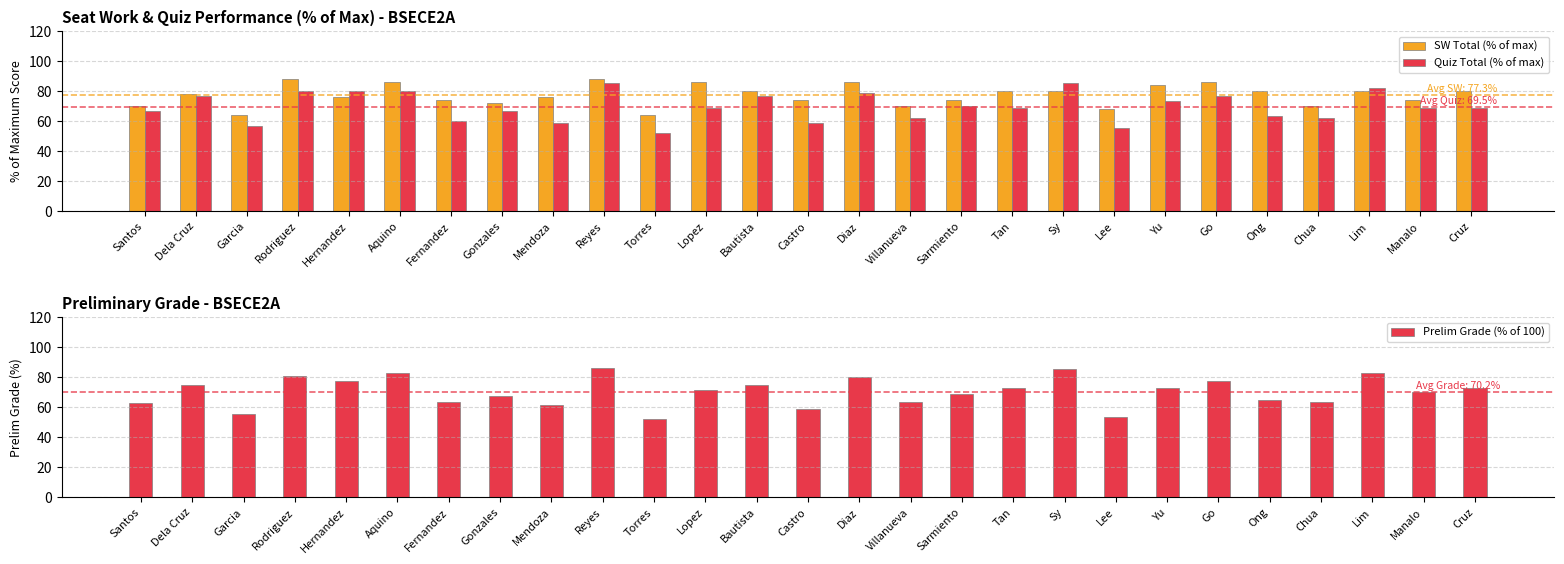

What is the difference between the second highest and second lowest values in the SW Total (% of max) series?

24.0